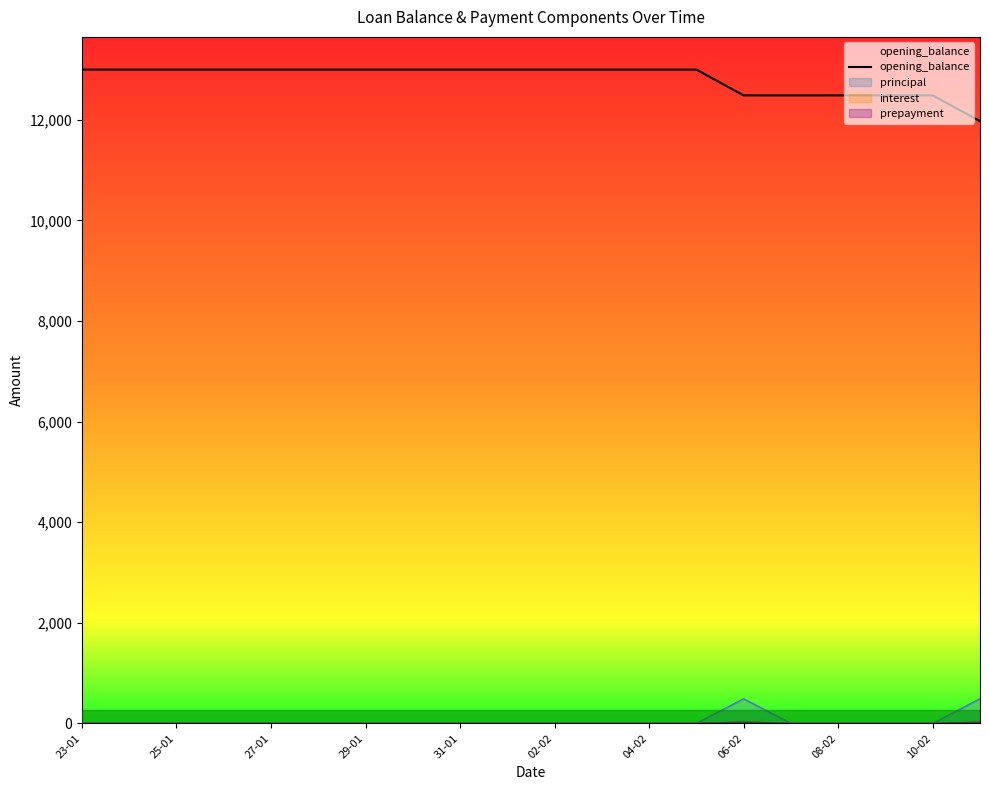

True or false: opening_balance and principal cross at least once.

False